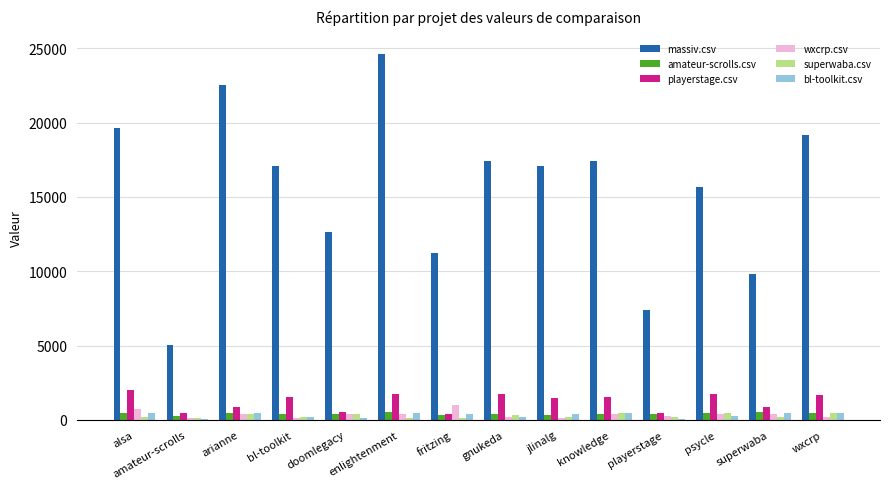

What is the approximate value of bl-toolkit.csv at jlinalg?

385.0